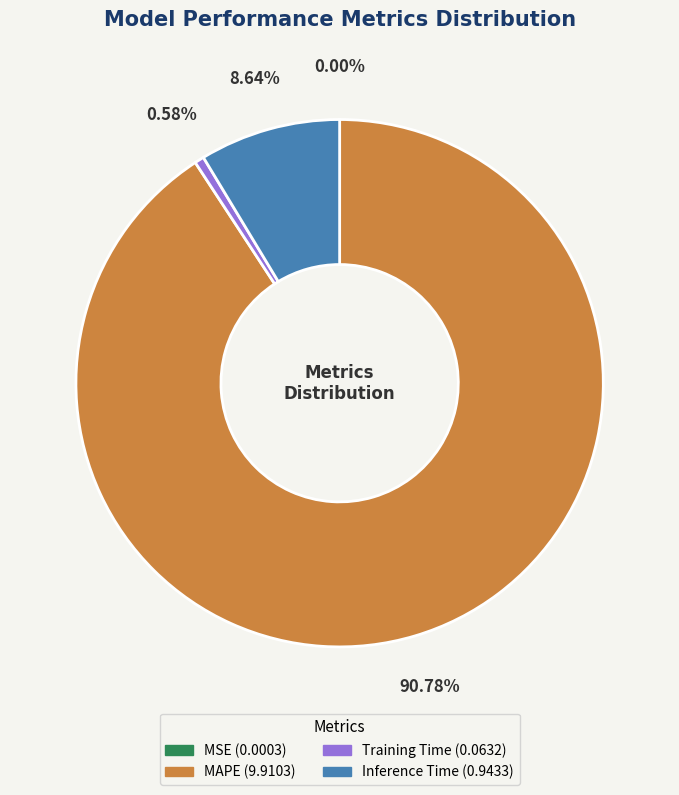

Which category has the biggest portion of the pie?

MAPE